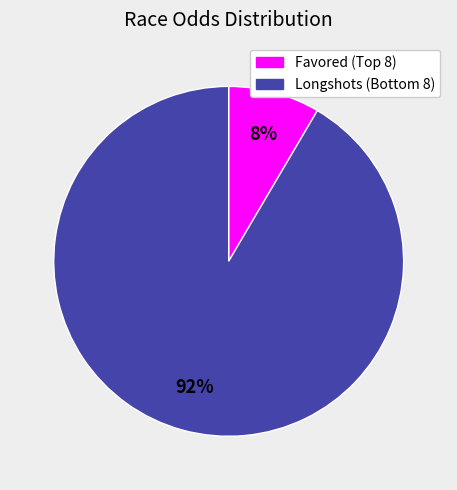

To the nearest percent, what is the average slice percentage?

50%